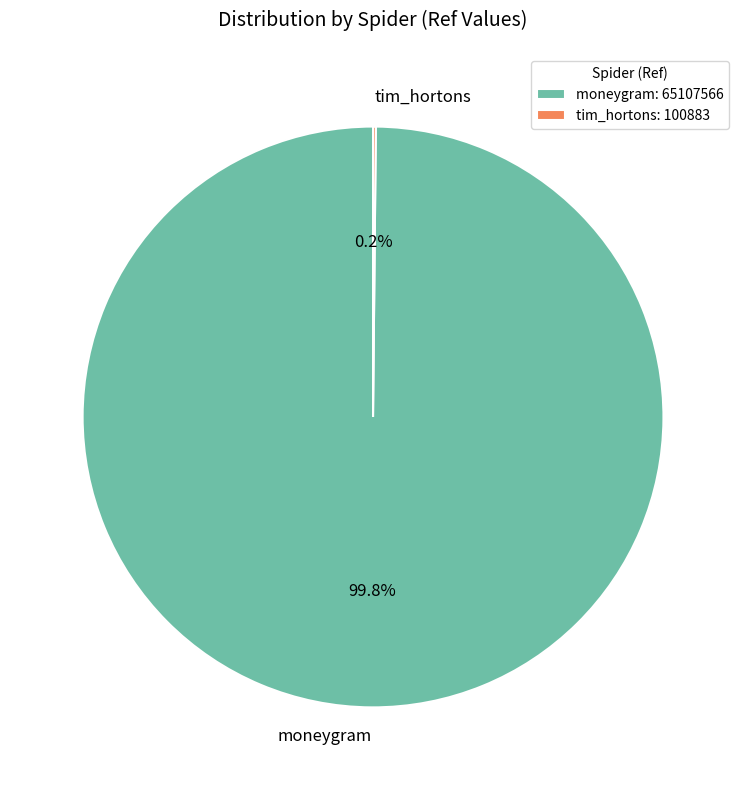

What portion of the pie excludes moneygram?

0.2%